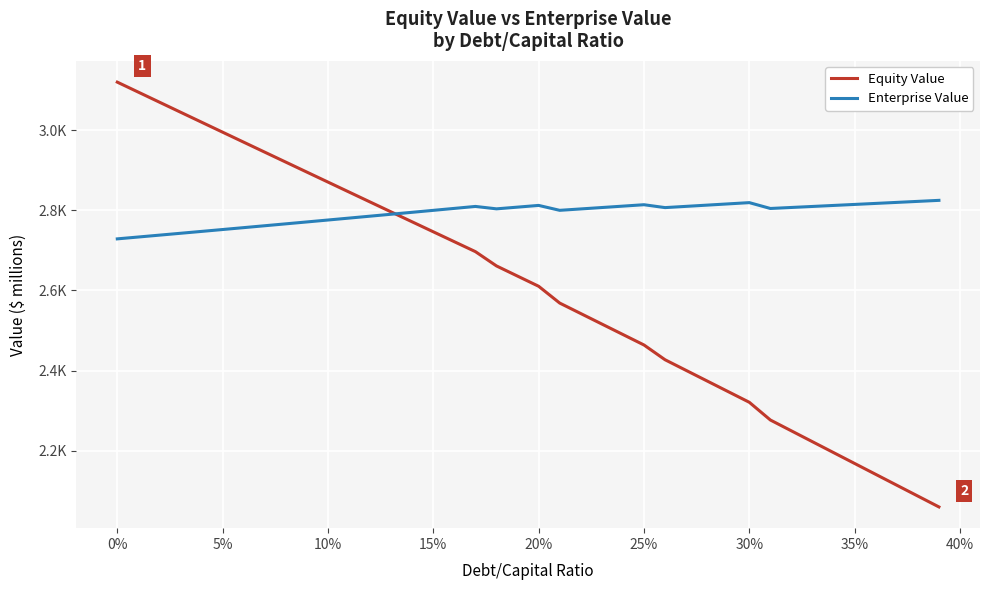

What are all the series names shown in the legend?

Equity Value, Enterprise Value